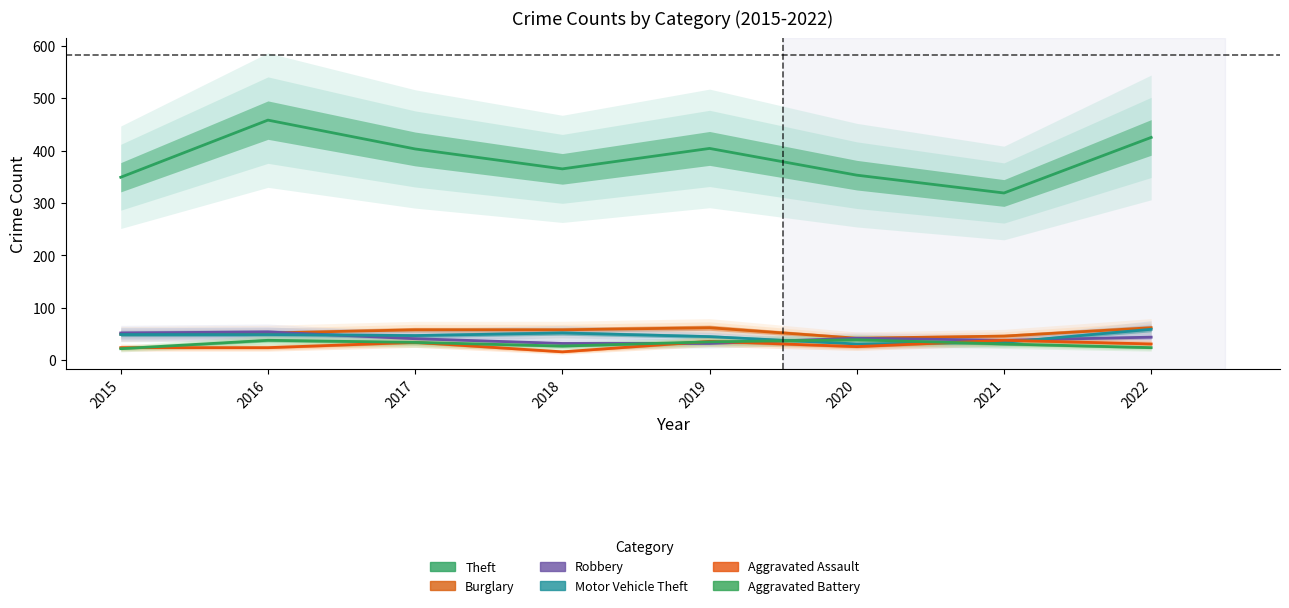

Between 2015 and 2017, which series saw the biggest shift?

Theft